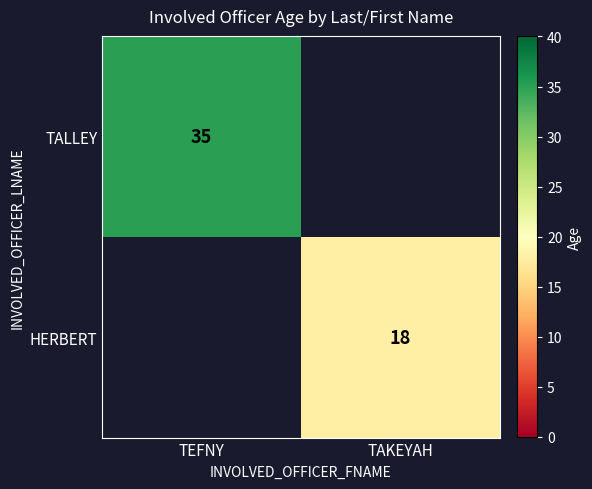

What is the difference between the highest and lowest values at TEFNY?

35